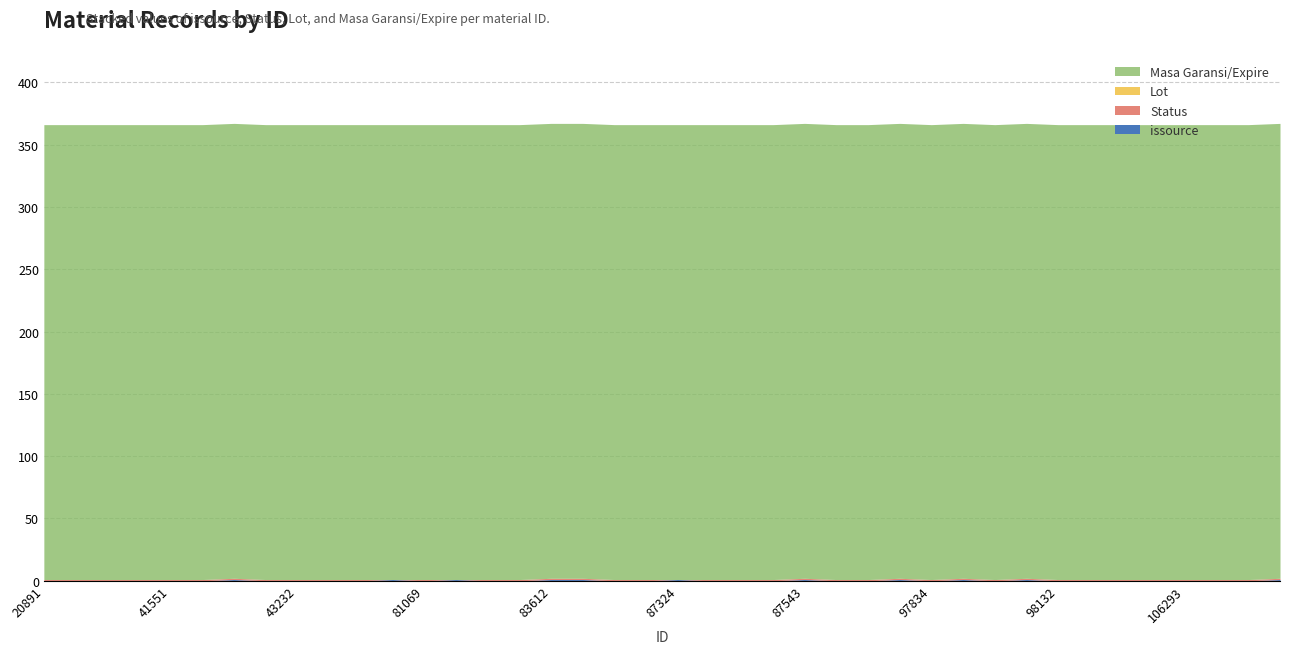

Which series has the largest total across all categories?

Masa Garansi/Expire